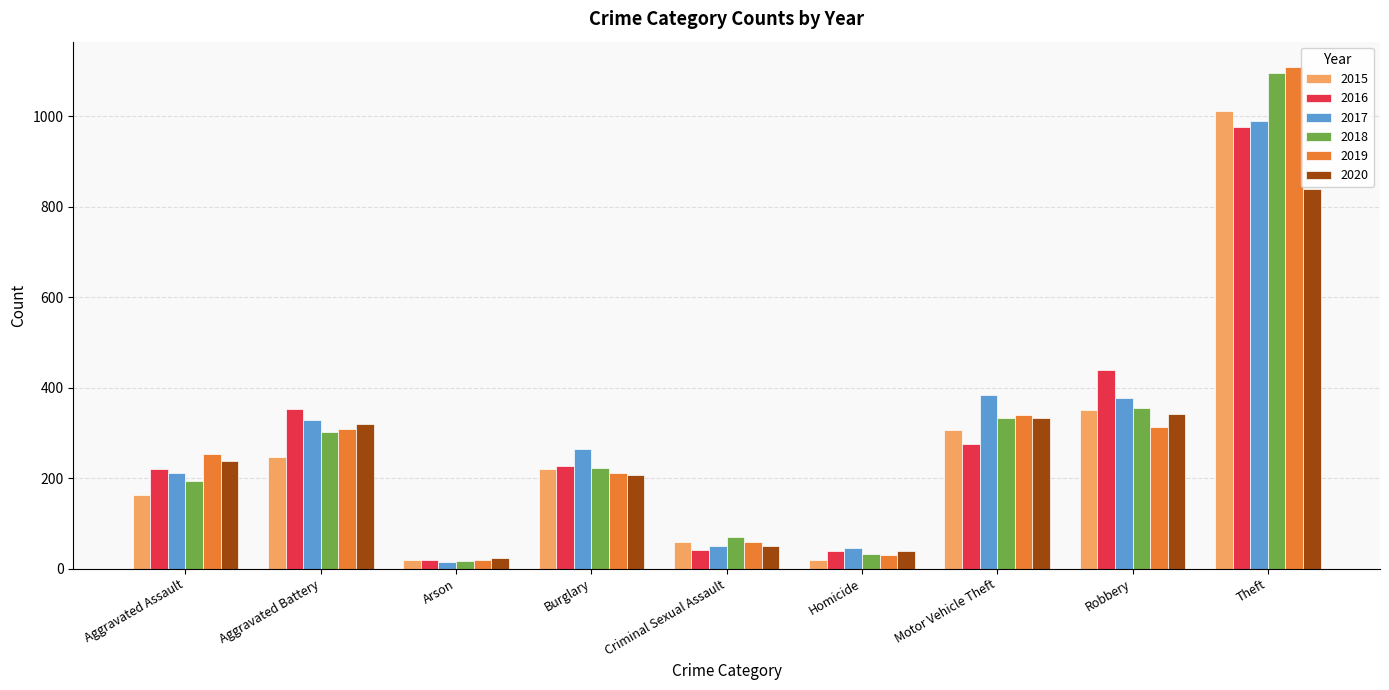

What is the spread (max minus min) of values at Theft?

270